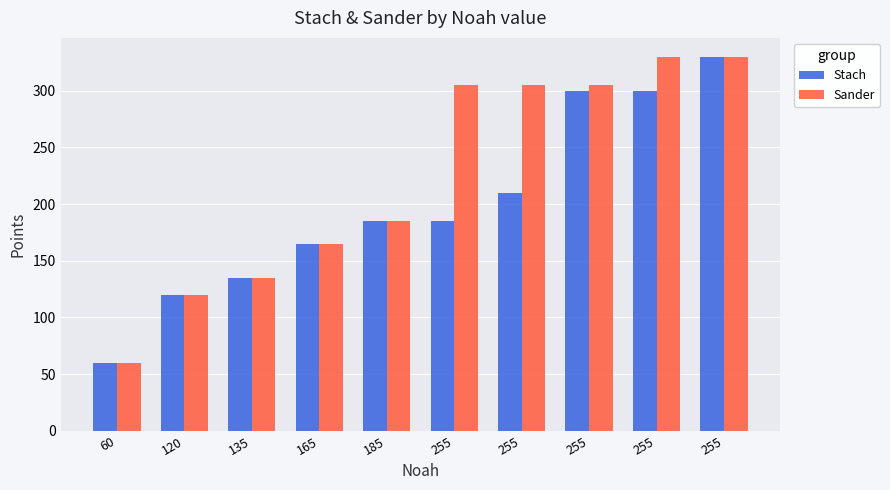

What is the value of the Stach bar at the 5th from the left?

185